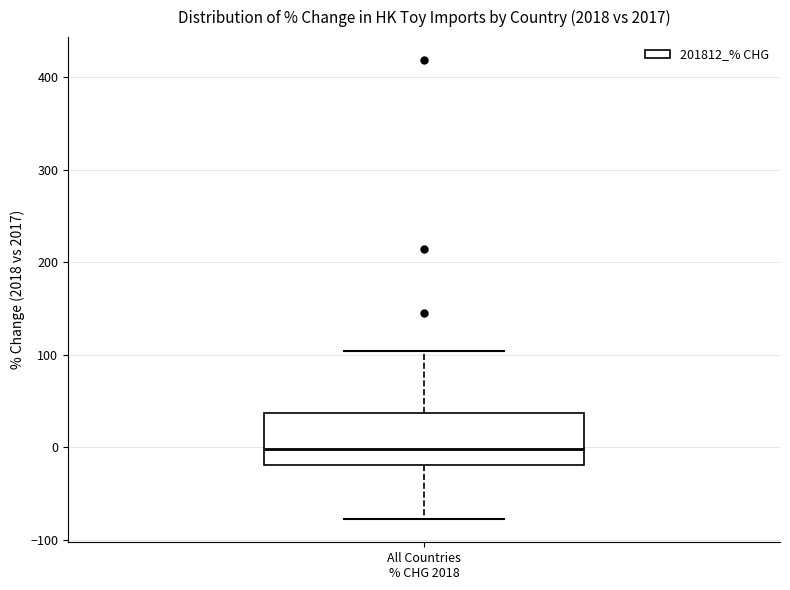

Where does the upper whisker of the box for All Countries % CHG 2018 end on the y-axis? The values are not printed on the chart, so give them approximately, as read against the axis.

100